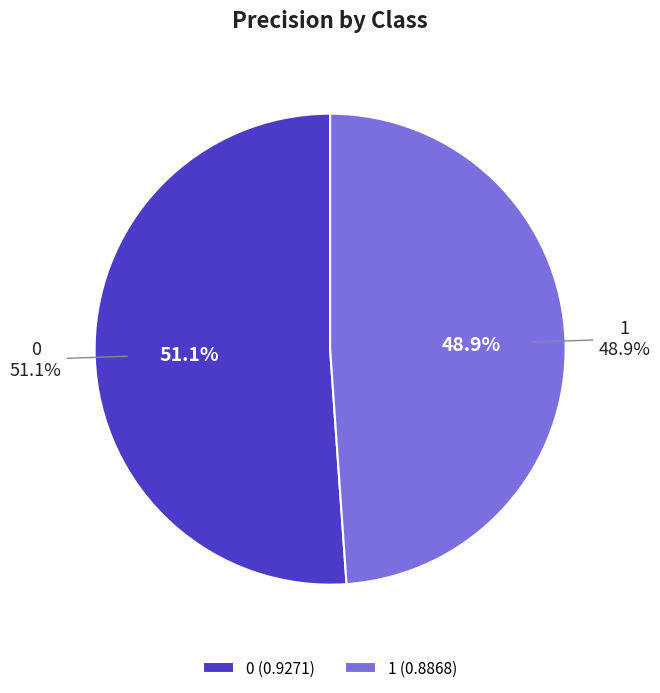

How many segments does this pie chart have?

2